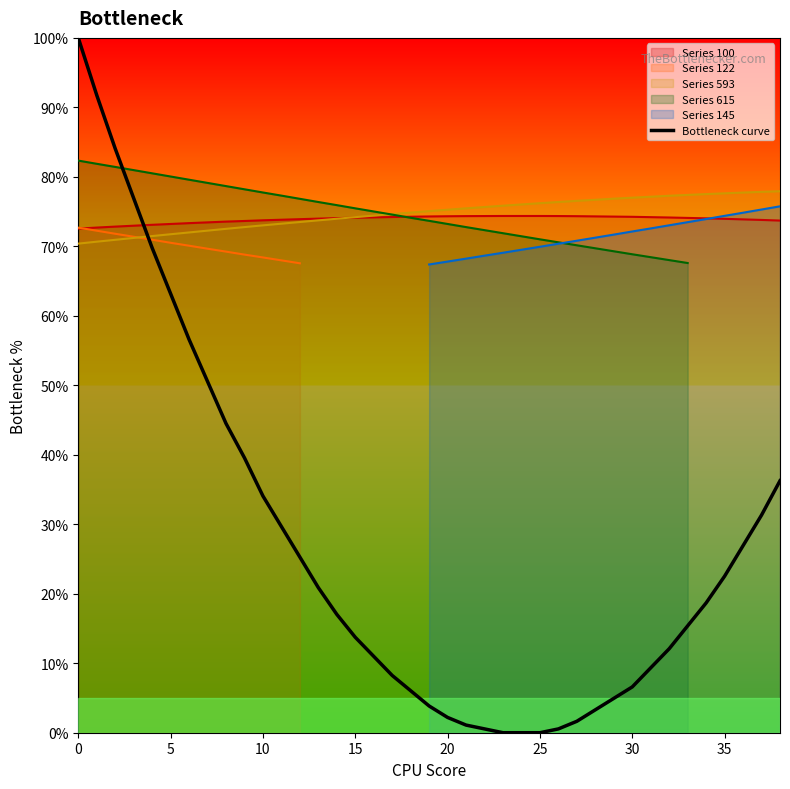

After their last crossing, which series has the higher values: Bottleneck curve or Series 593?

Series 593